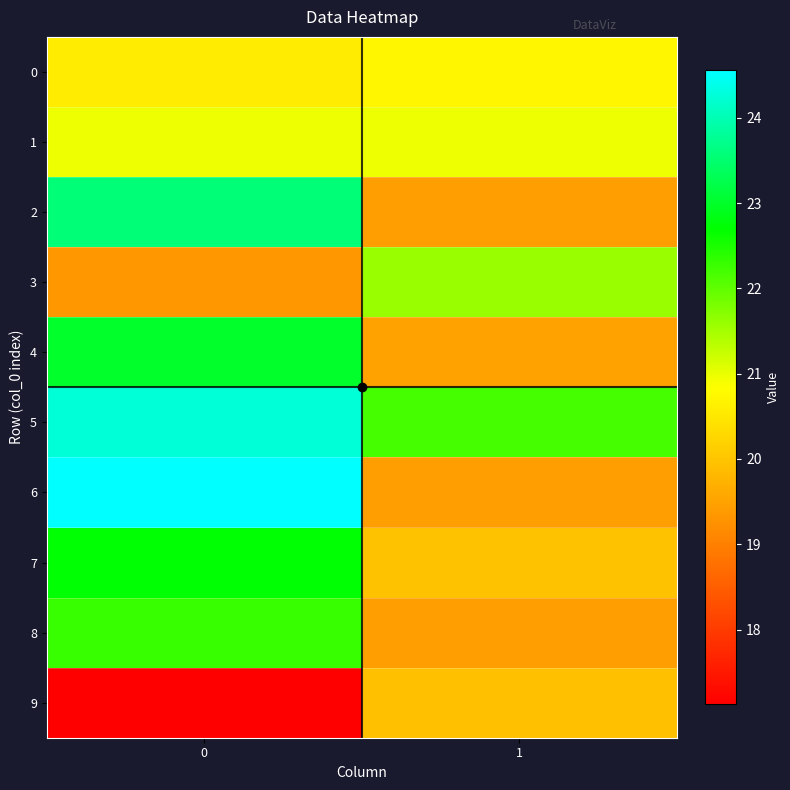

Which has a higher value, 1 or 0?

1